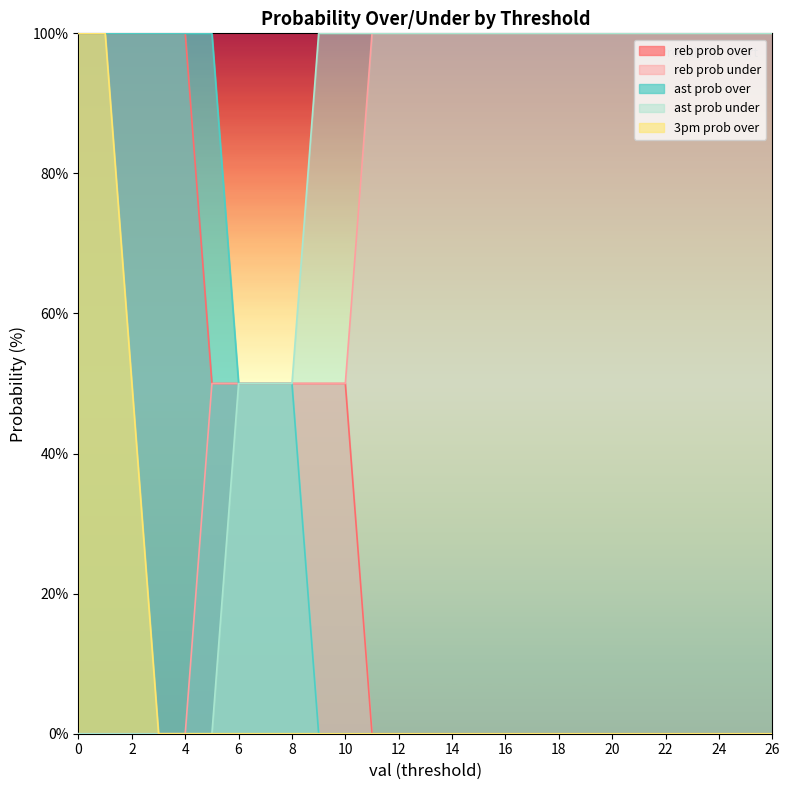

What is the difference between the reb prob under values at 3 and 20?

100